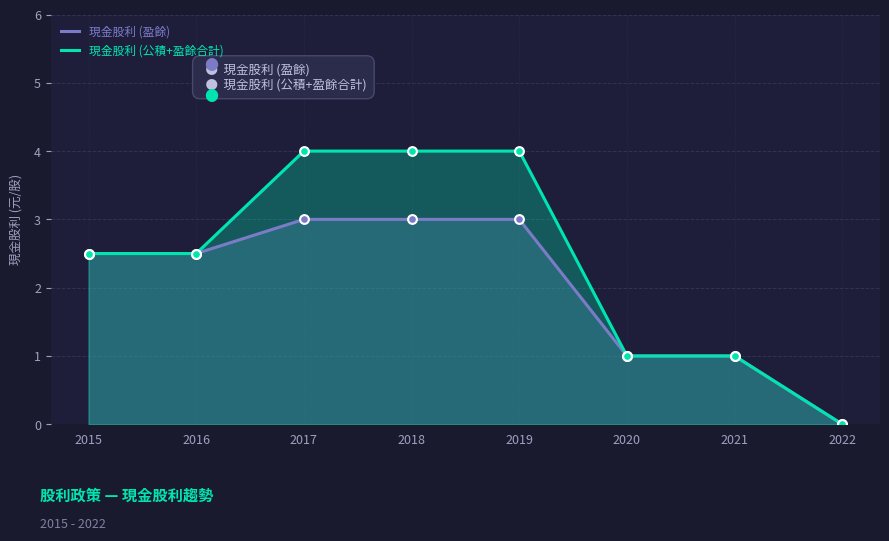

What are all the series names shown in the legend?

現金股利 (盈餘), 現金股利 (公積+盈餘合計)